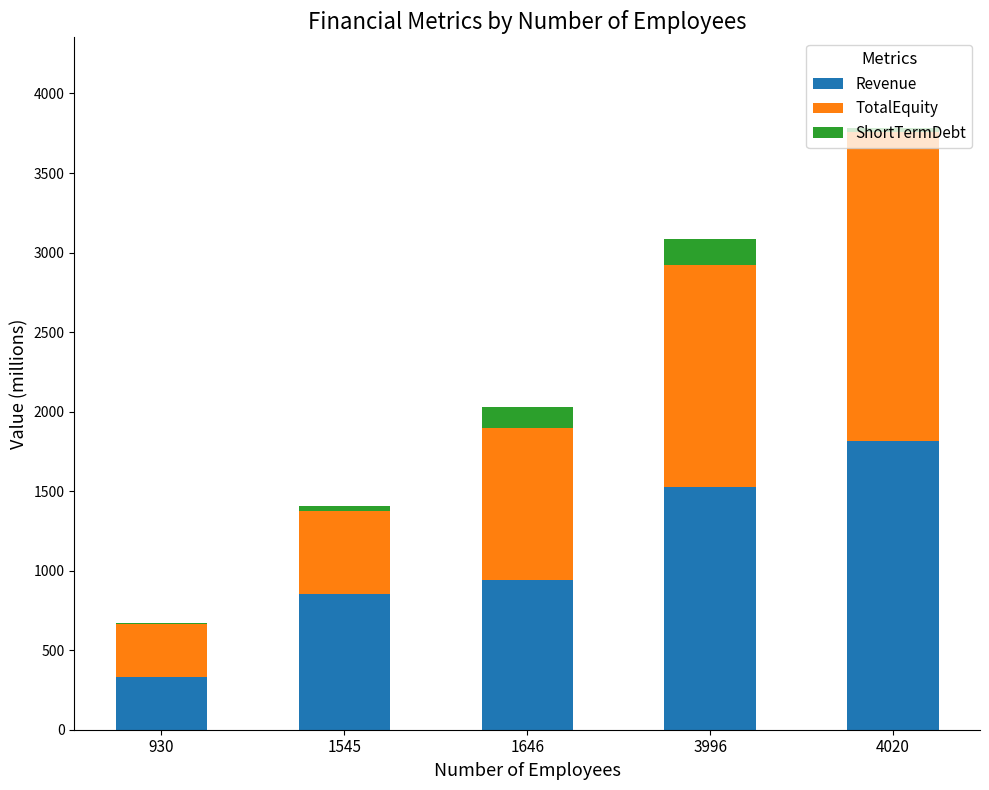

Count the number of data series in this chart.

3